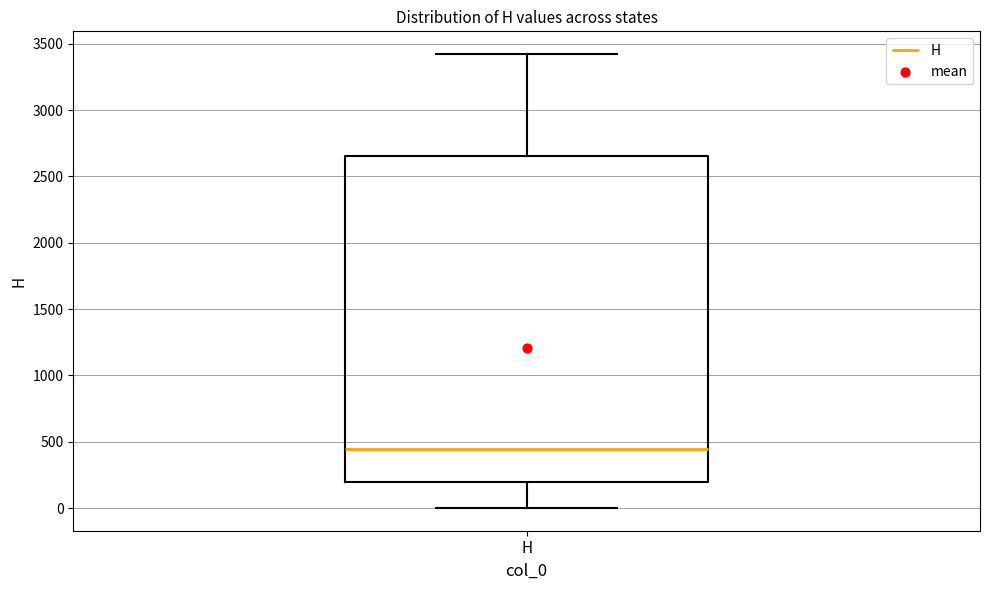

Where does the median line of the box for H sit on the y-axis? The values are not printed on the chart, so give them approximately, as read against the axis.

450